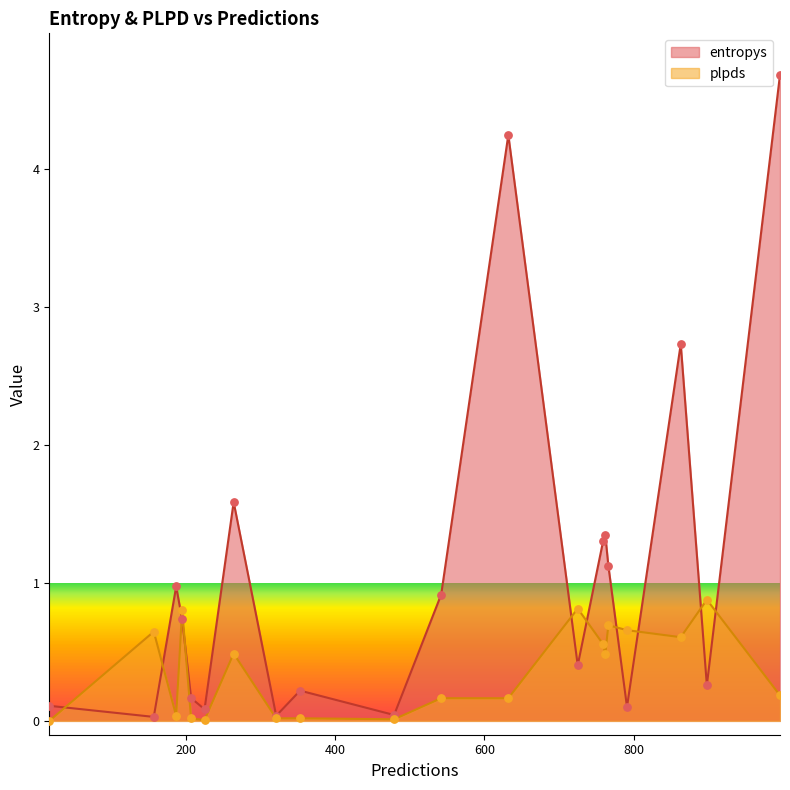

Which series contains the highest Y value?

entropys